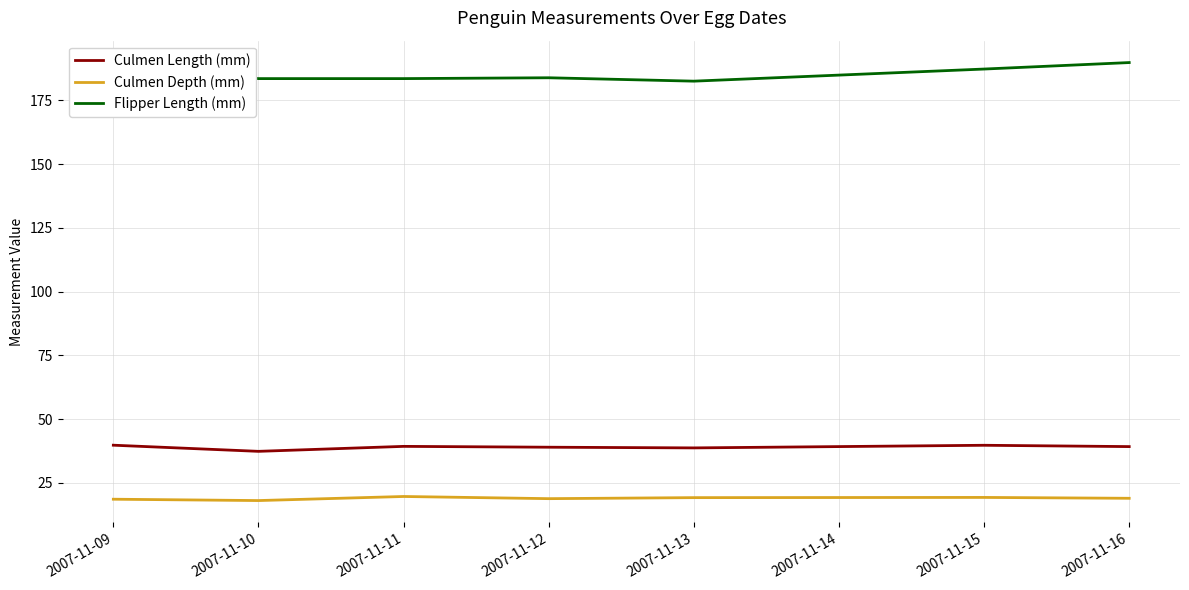

Which series has the largest range (max minus min)?

Flipper Length (mm)